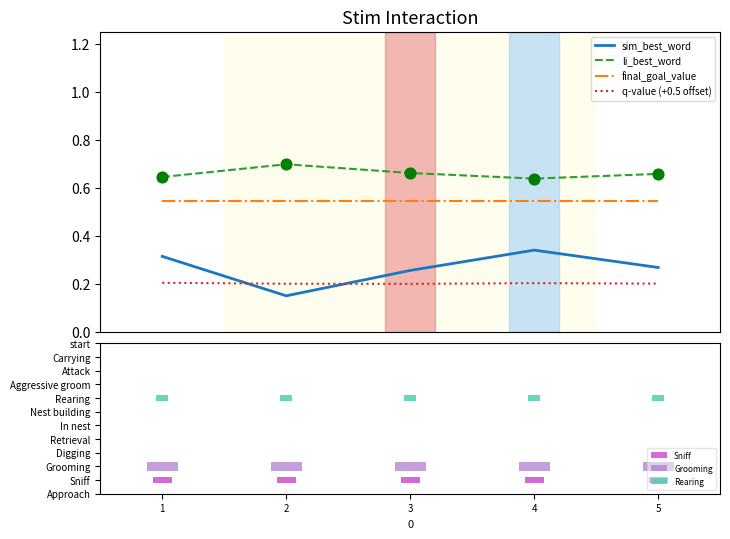

Which series reaches the maximum Y coordinate?

li_best_word